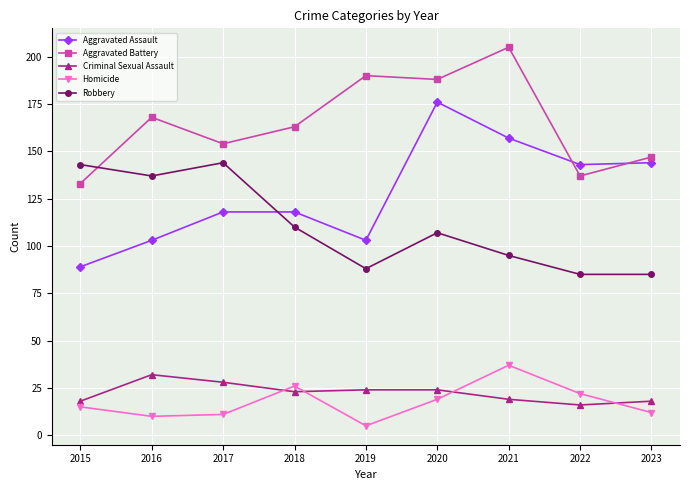

What is the value of the Aggravated Battery point at the 8th from the left?

137